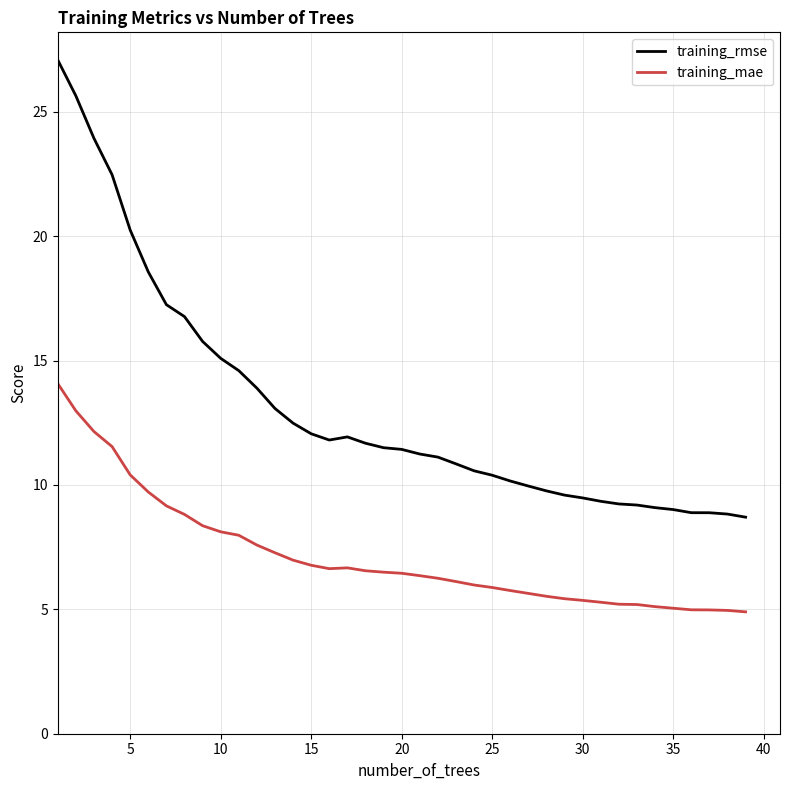

What is the difference between the maximum and minimum values in the training_rmse series?

18.4